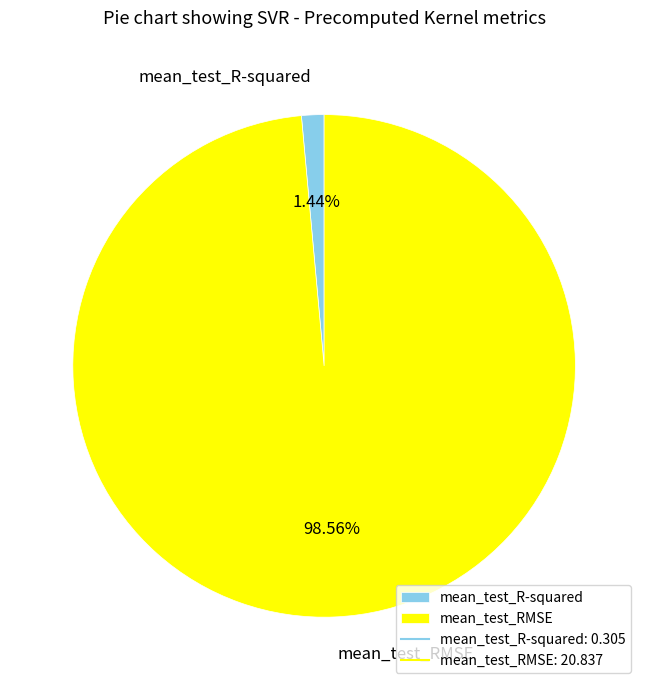

Rank the categories by value from highest to lowest.

mean_test_RMSE, mean_test_R-squared